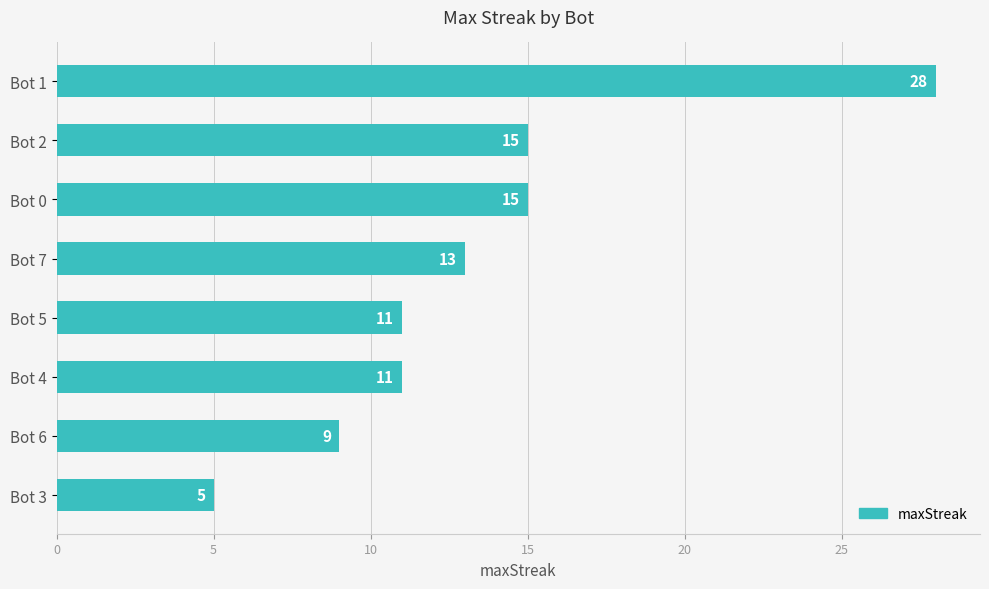

What is the change in value from Bot 0 to Bot 4?

-4